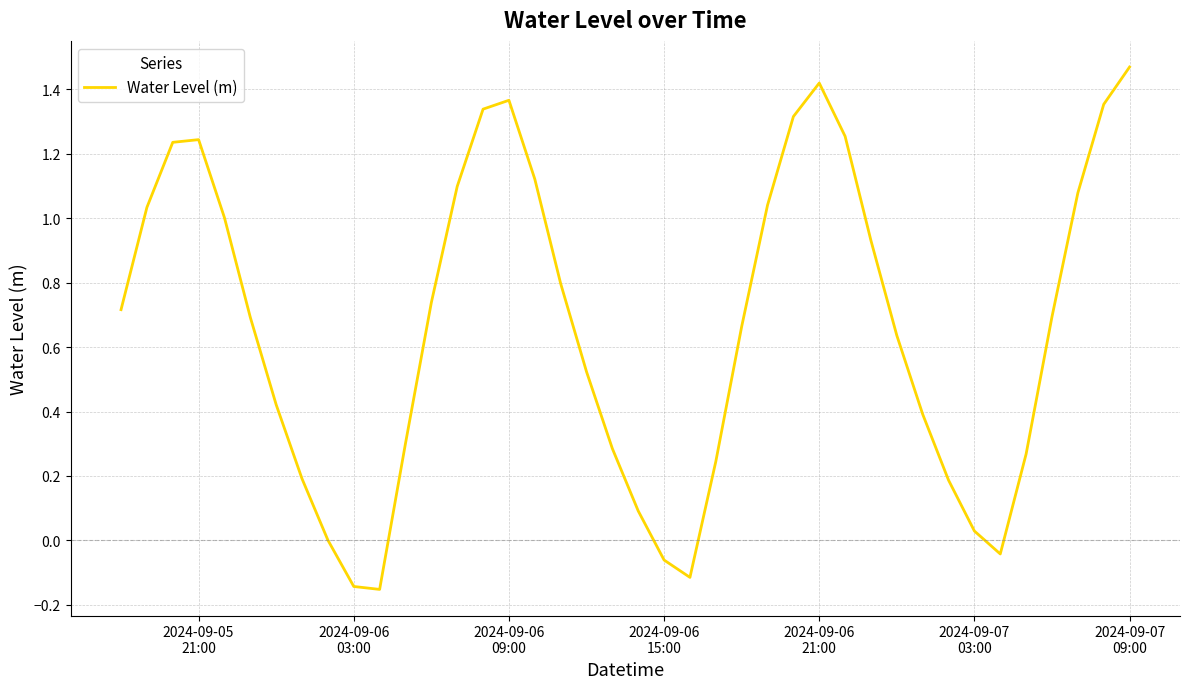

What is the difference between the maximum and minimum values?

1.6